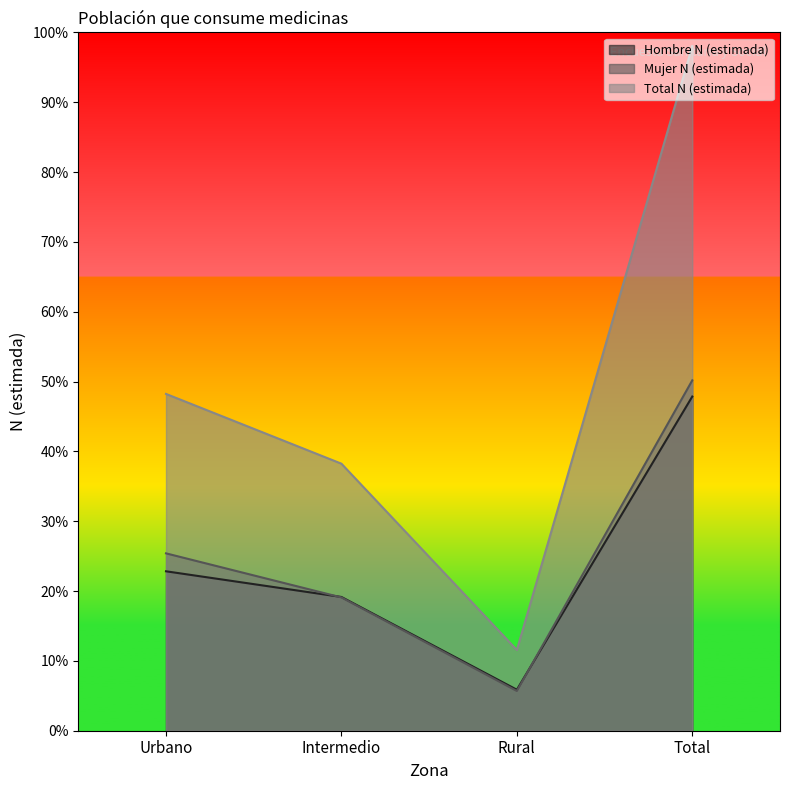

True or false: Mujer N (estimada) and Total N (estimada) cross at least once.

False